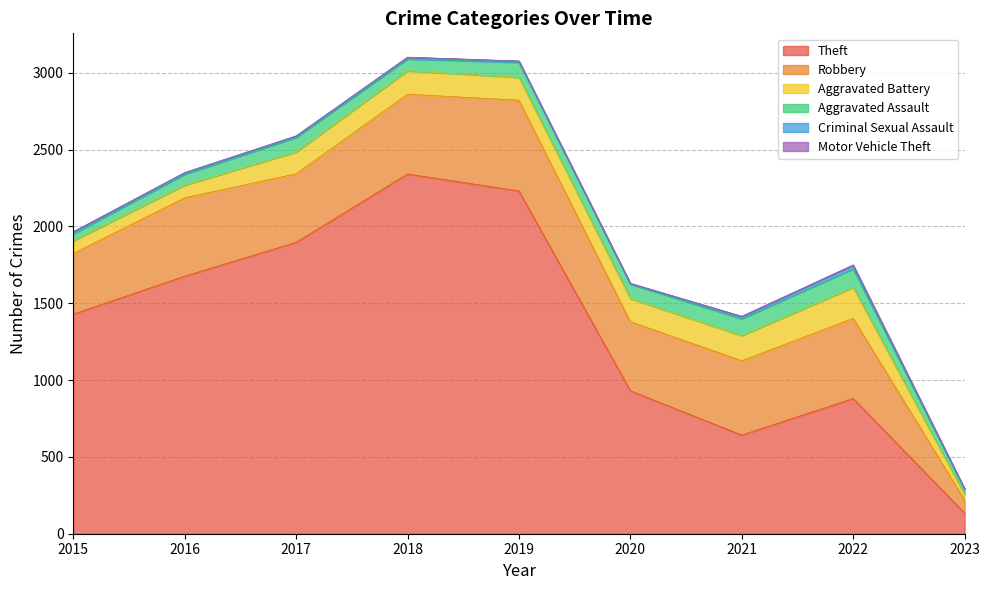

Reading right to left, transcribe all the data shown in this chart.

Theft: 134	880	642	930	2230	2341	1896	1676	1429
Robbery: 86	521	484	450	591	519	446	510	395
Aggravated Battery: 34	202	163	150	148	152	142	82	82
Aggravated Assault: 33	121	110	94	98	77	95	71	46
Criminal Sexual Assault: 4	23	14	3	8	11	8	8	12
Motor Vehicle Theft: 3	2	2	3	1	1	2	4	1